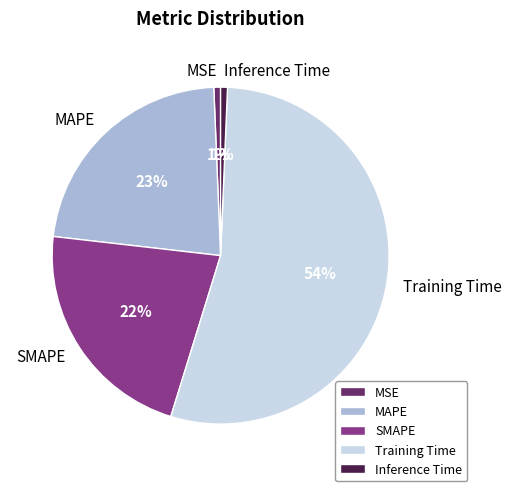

Which category has the biggest portion of the pie?

Training Time